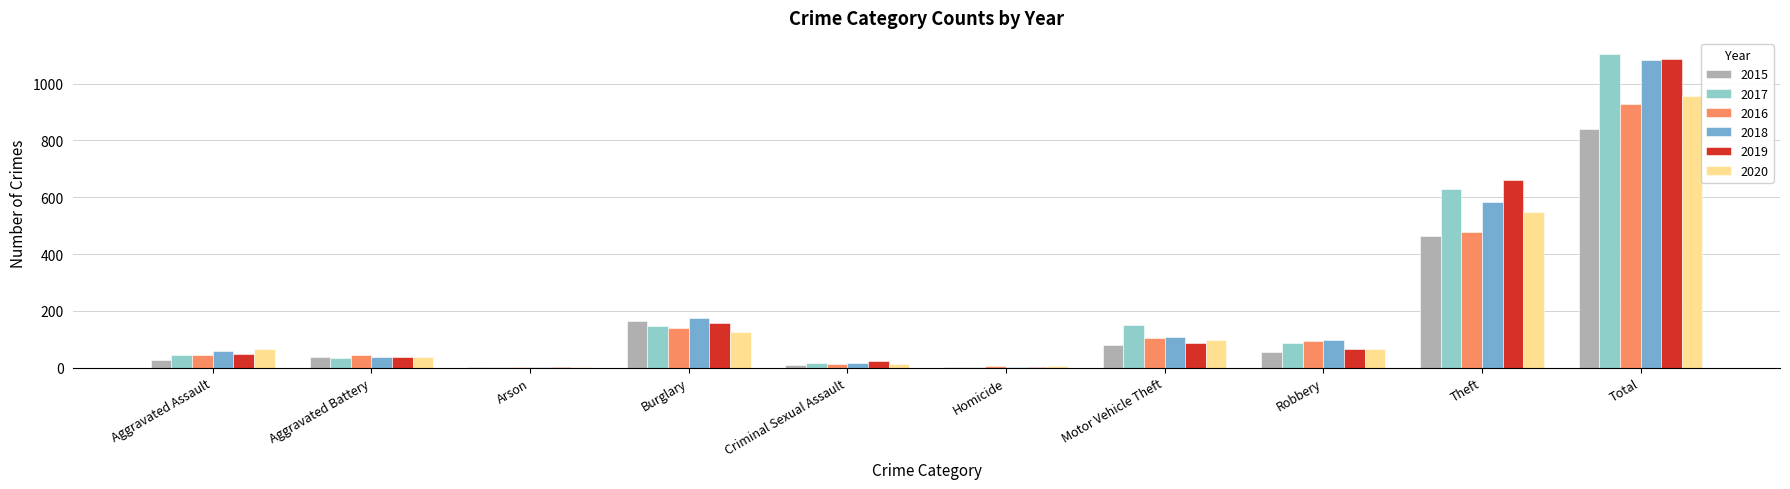

What is the total value across all series at Burglary?

911